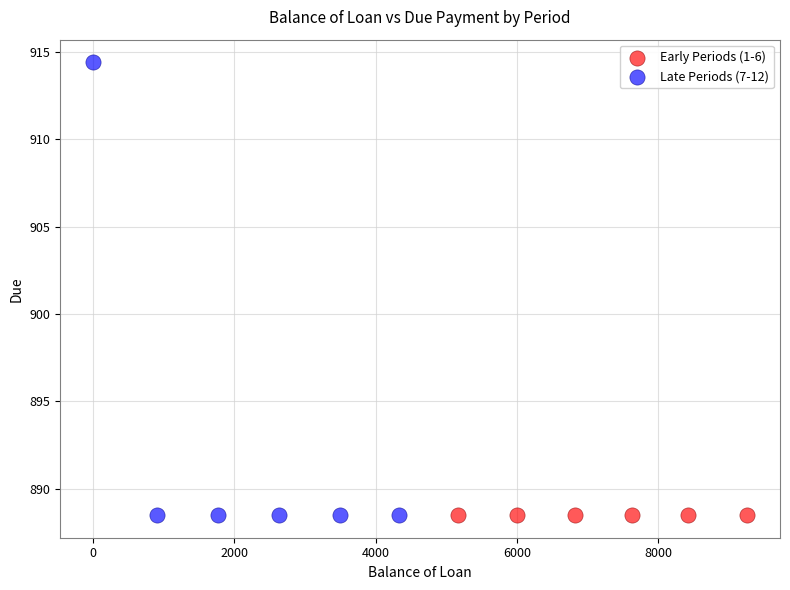

Which series contains the highest Y value?

Late Periods (7-12)